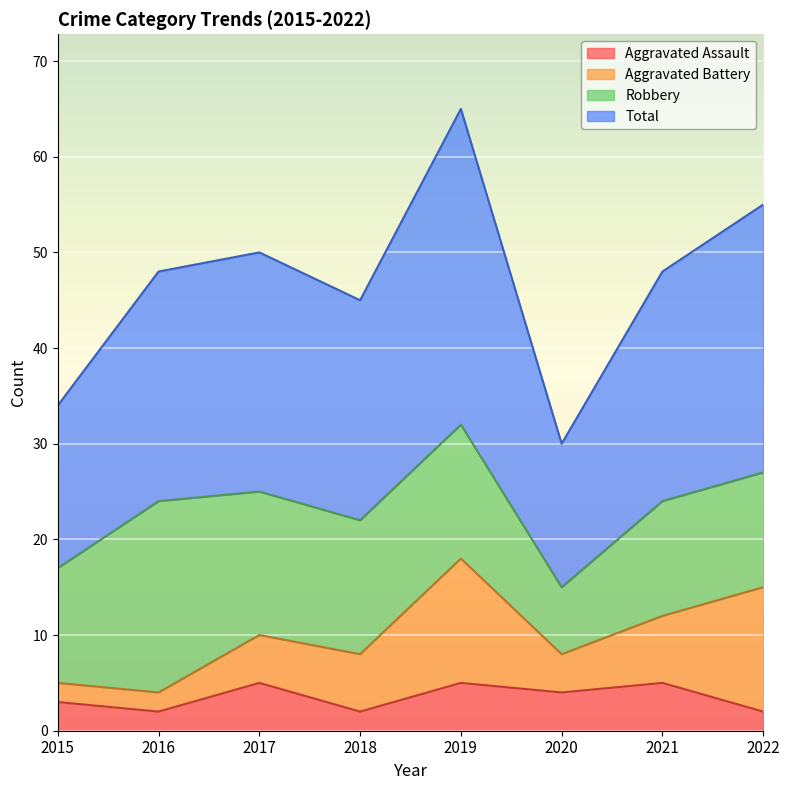

Where does the Total series first go above 48?

2017